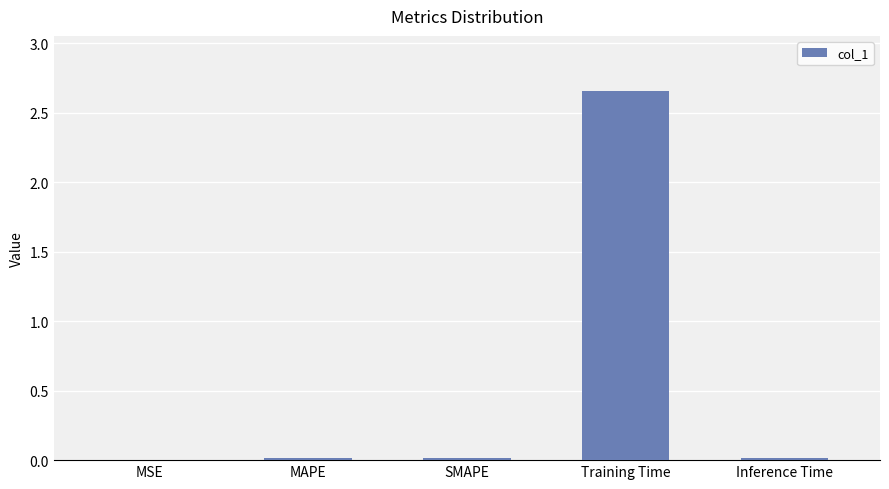

Which category has the highest value across all series?

Training Time